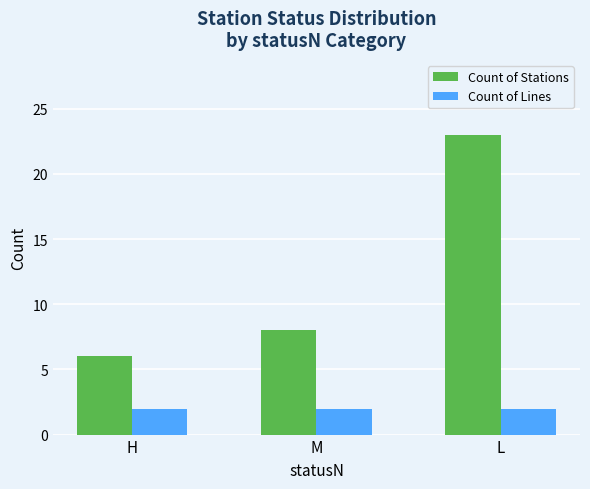

At M, list the series in order from largest to smallest.

Count of Stations, Count of Lines